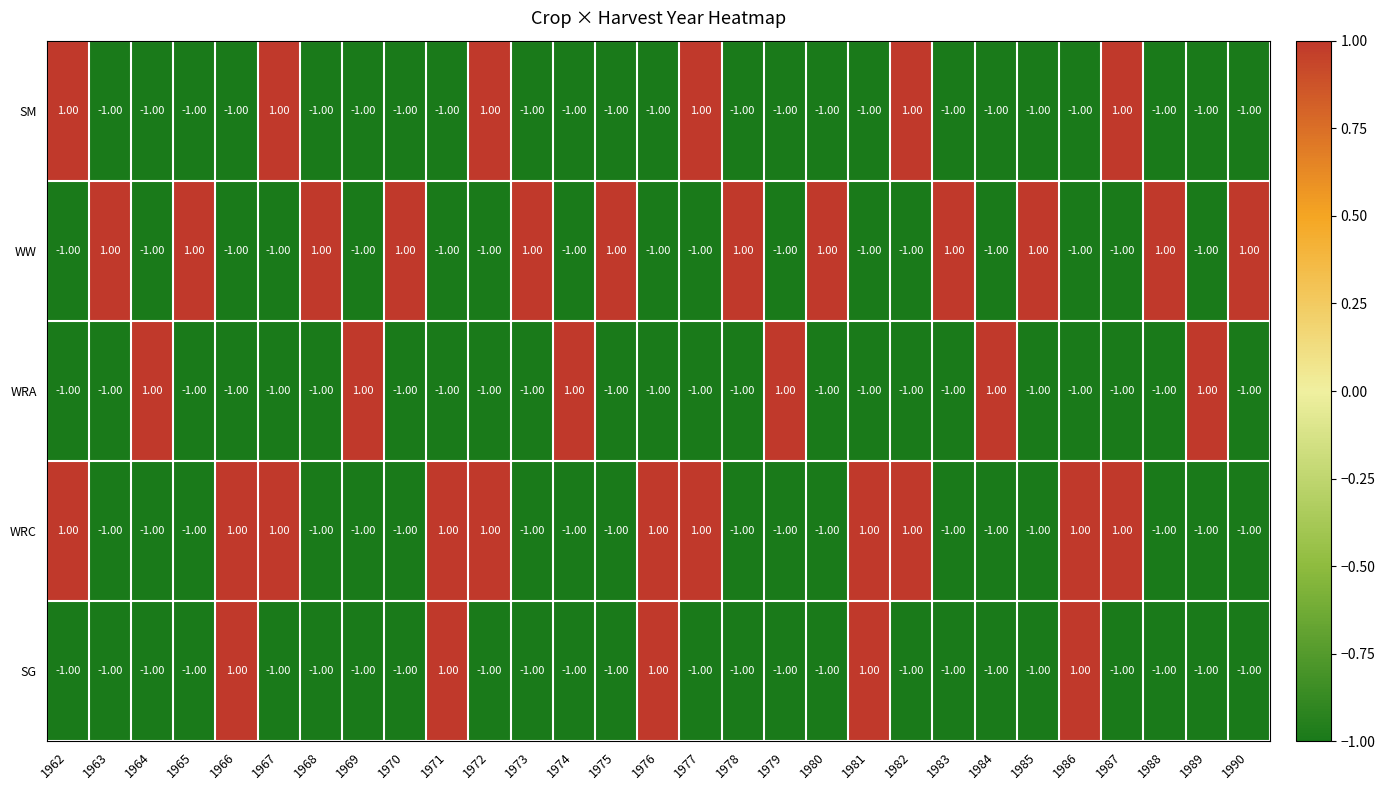

What is the total value across all series at 1980?

-3